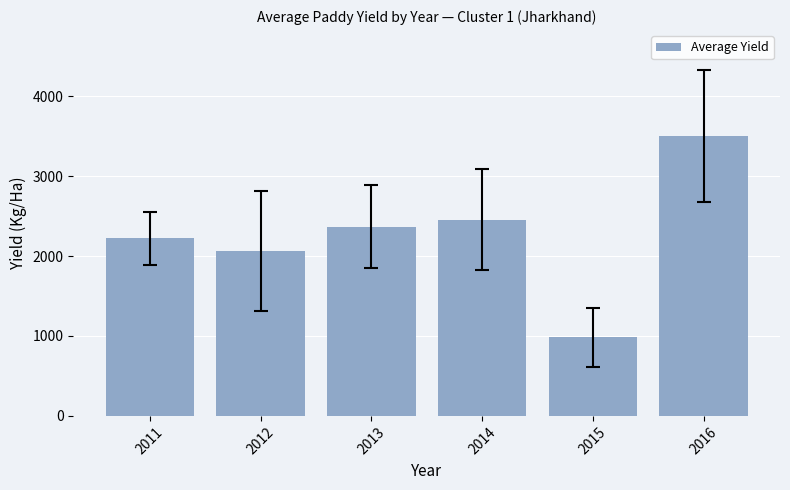

Rank the categories by value from lowest to highest.

2015, 2012, 2011, 2013, 2014, 2016